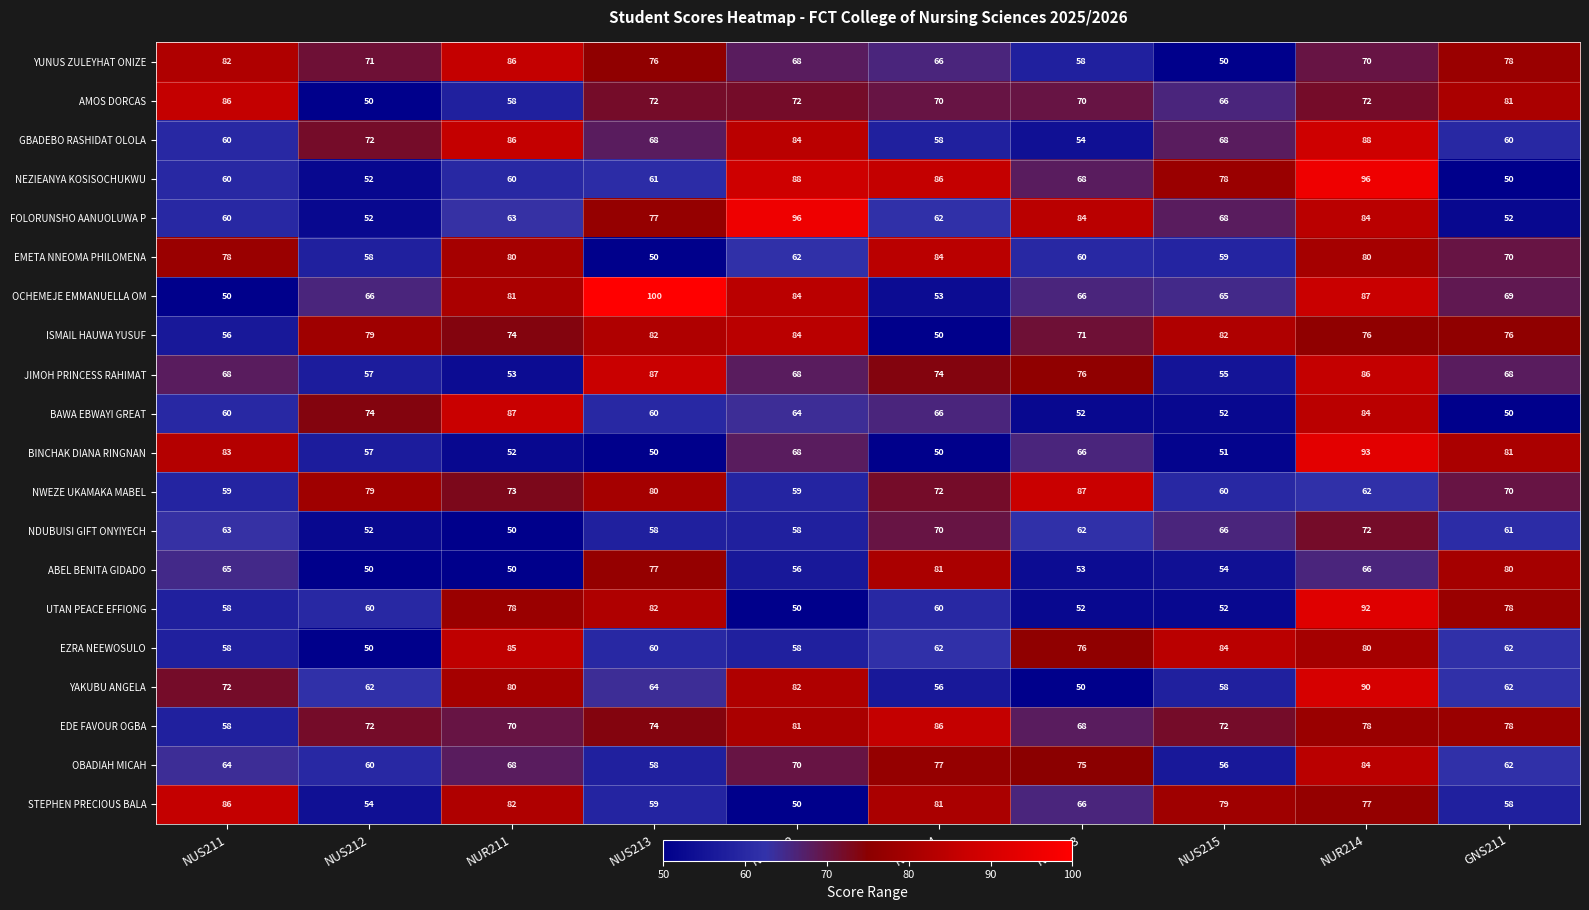

Where is ISMAIL HAUWA YUSUF nearest to the value 67?

NUR213